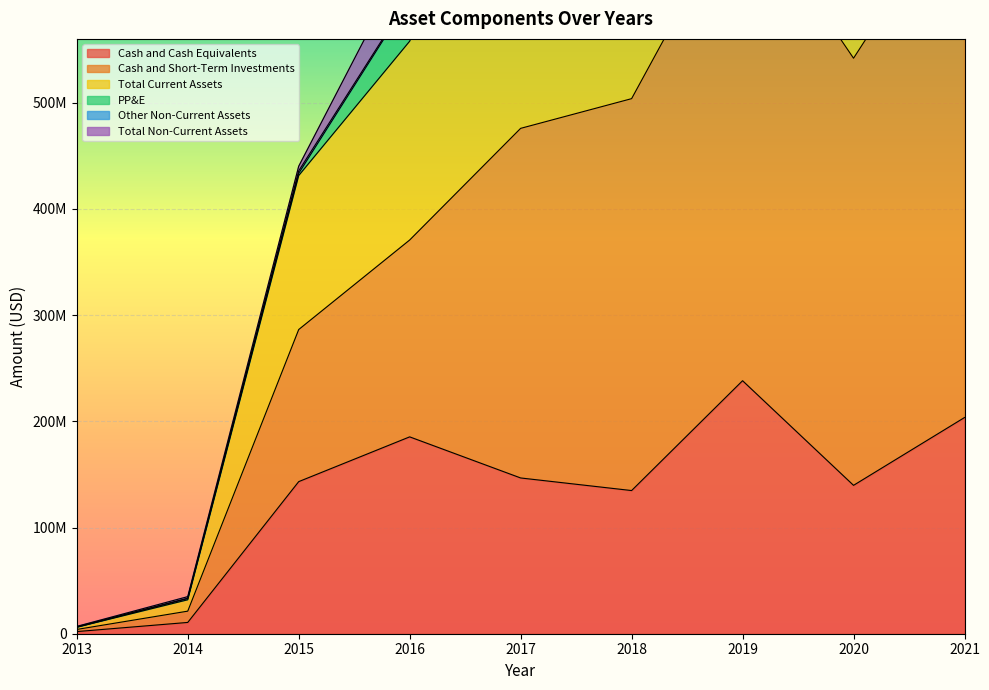

Where is the first local maximum for Total Current Assets?

2019